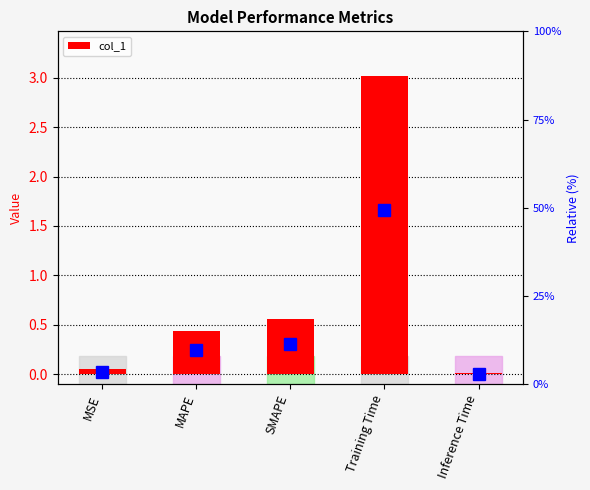

Are the bars horizontal?

No